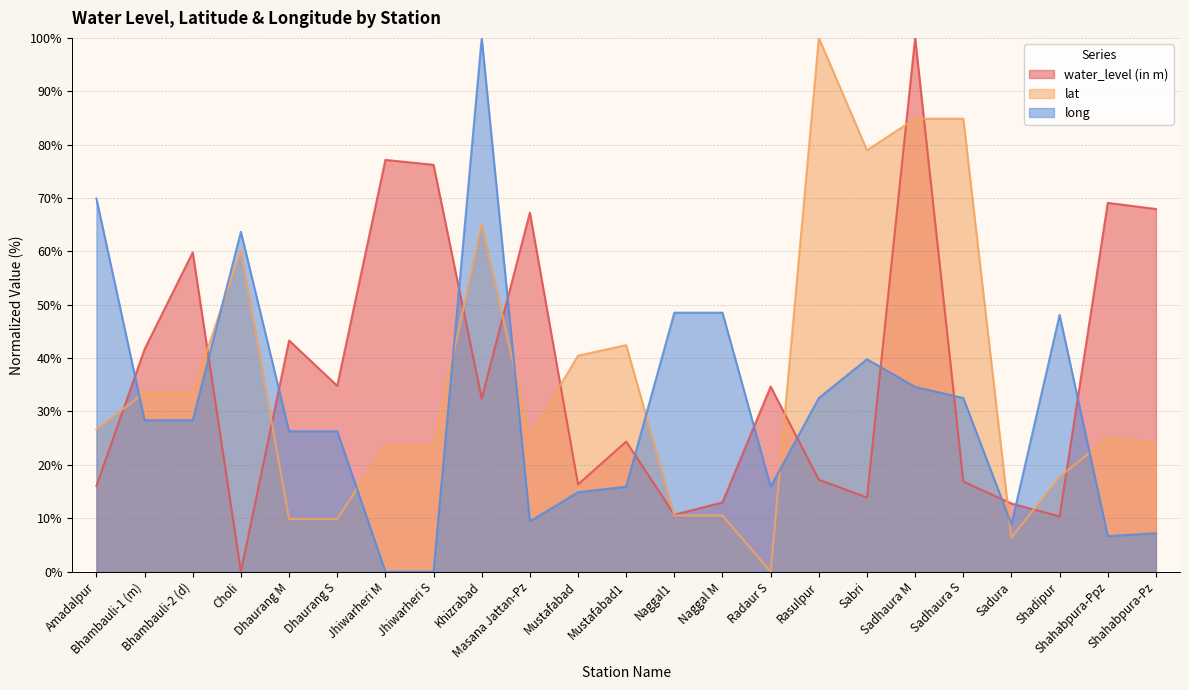

Which series ends up on top after the final intersection of long and water_level (in m)?

water_level (in m)